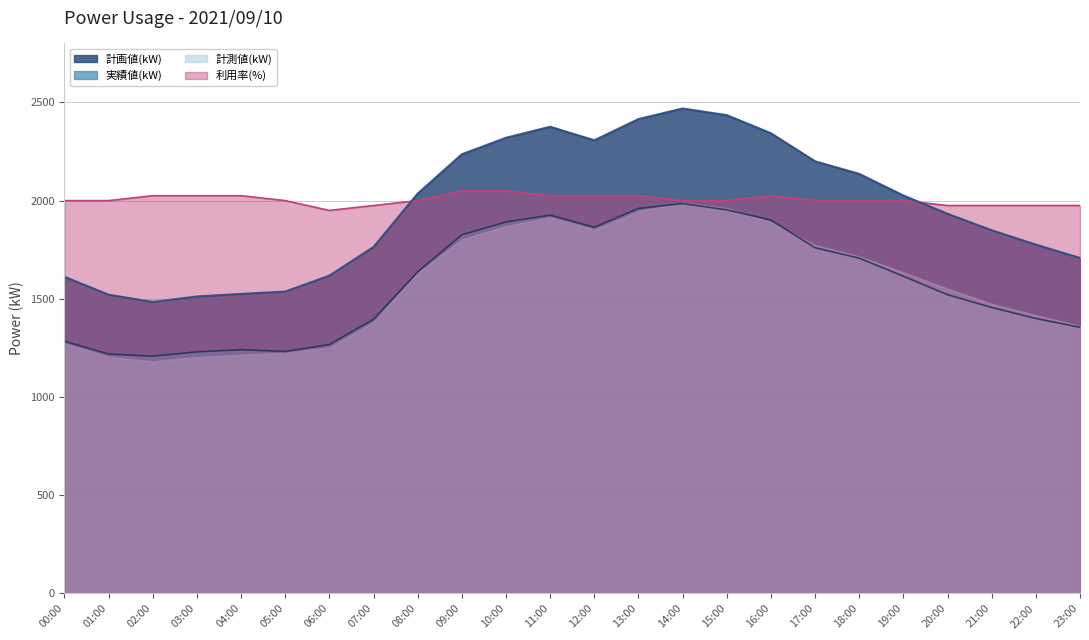

True or false: 利用率(%) and 実績値(kW) intersect in this chart.

False